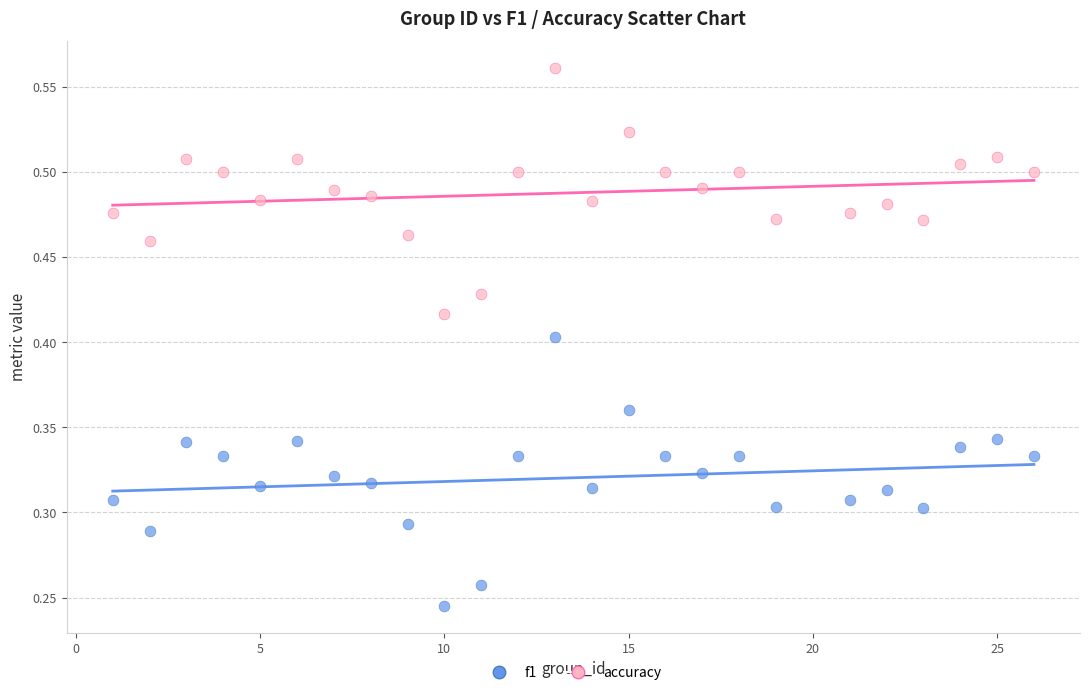

Which series reaches the minimum Y coordinate?

f1